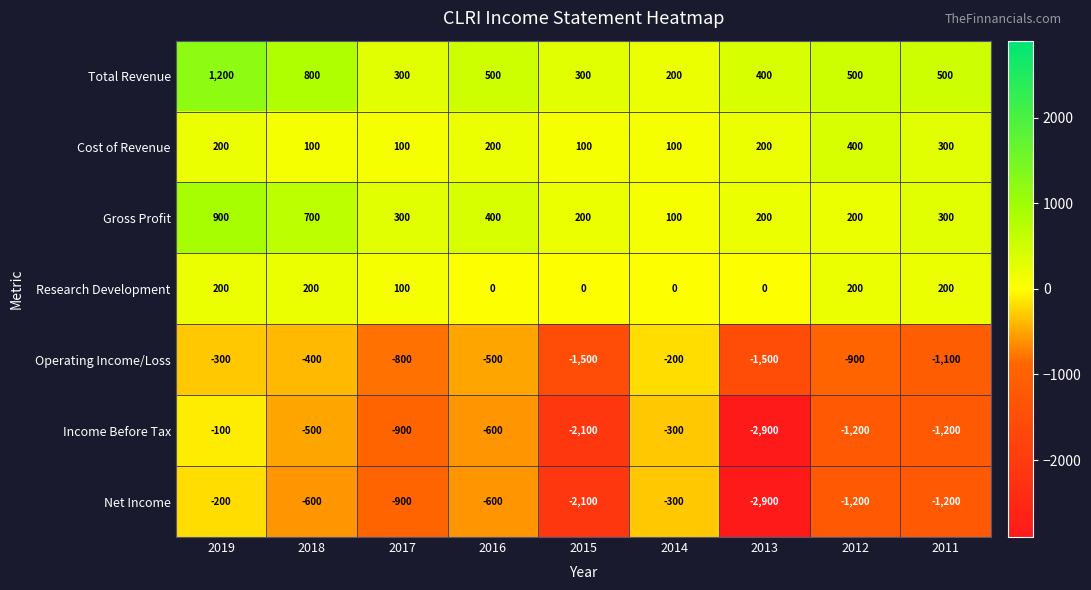

What is the total value across all series at 2015?

-5100